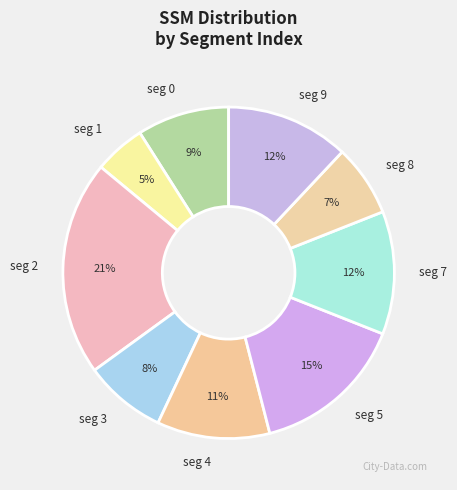

What percentage is the seg 4 slice, to the nearest percent?

11%